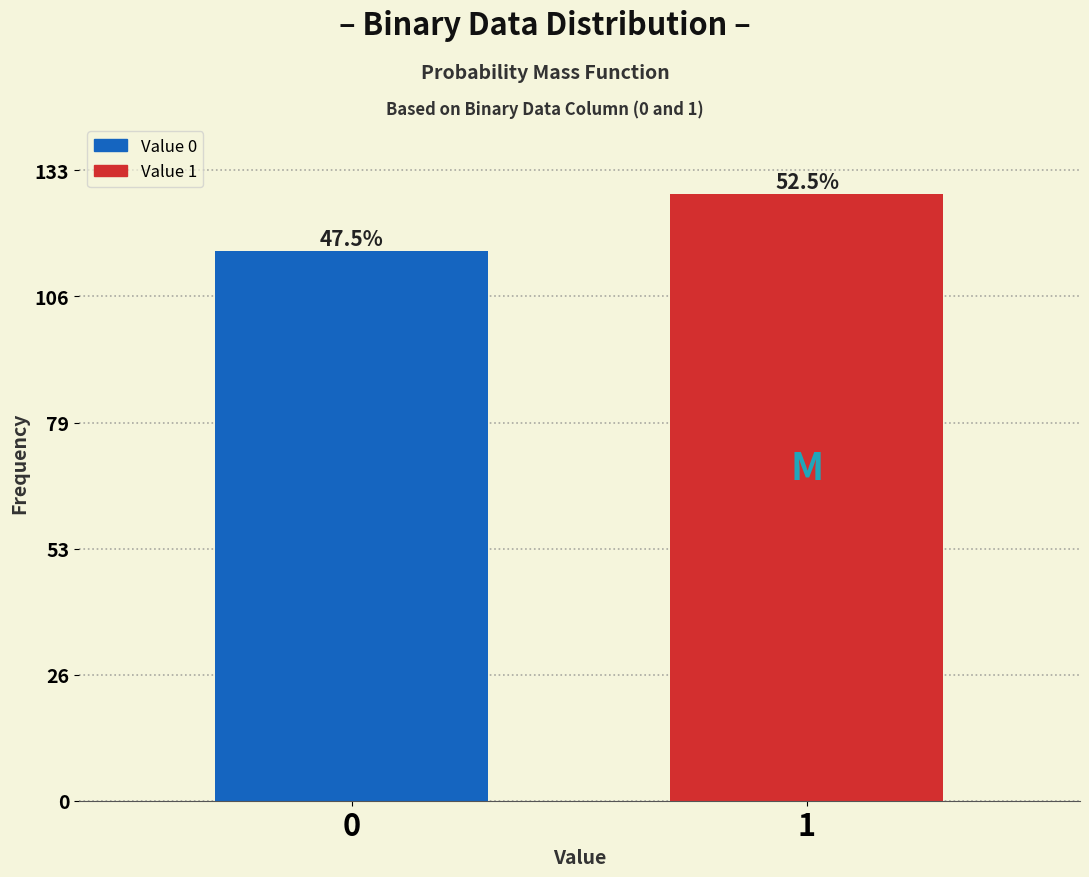

Are the bars horizontal?

No